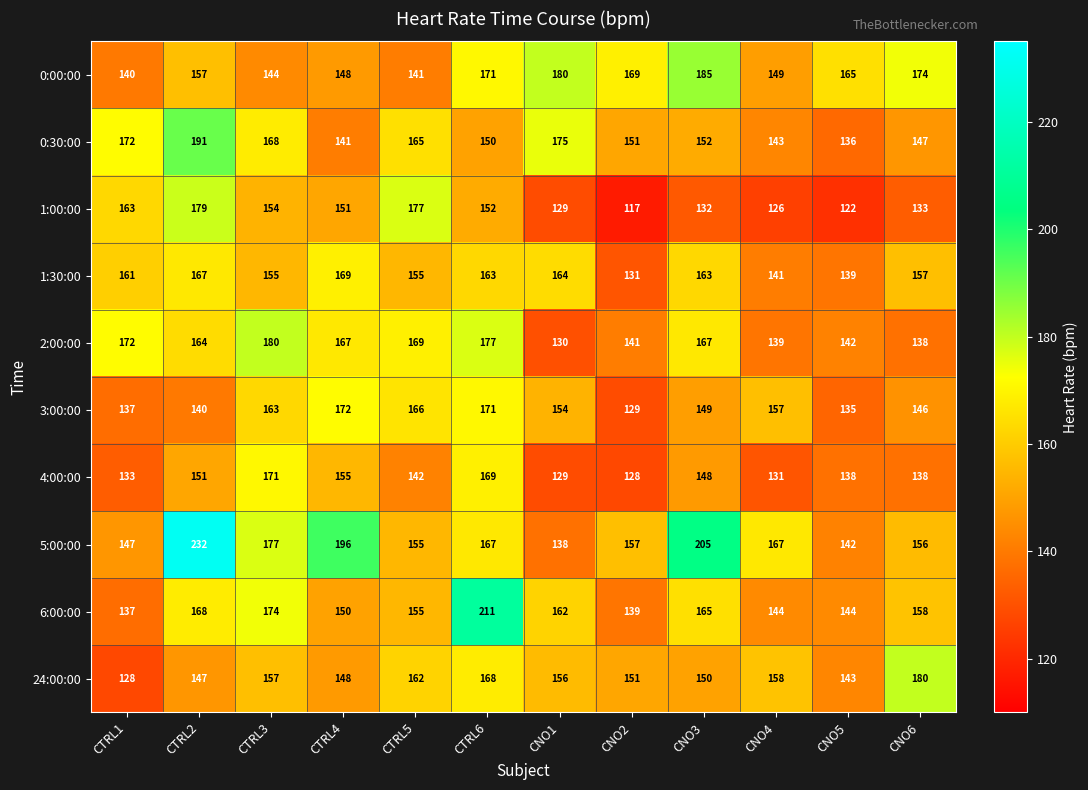

Which category has the lowest value across all series?

CNO2